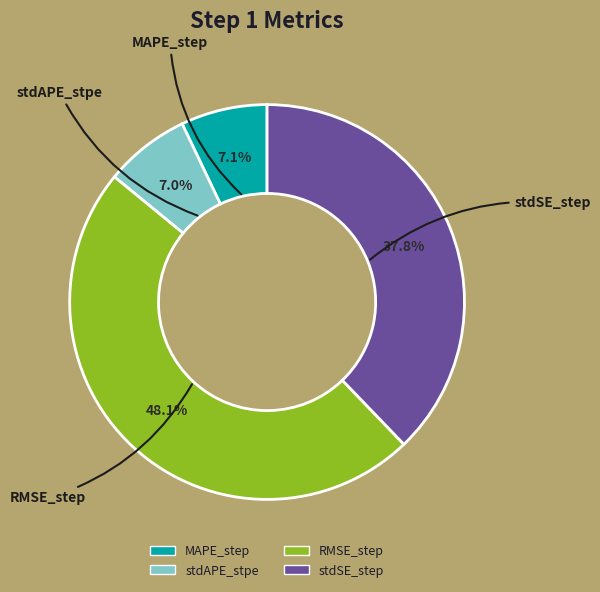

To the nearest percent, what is the difference between the MAPE_step and stdSE_step slice percentages?

31%